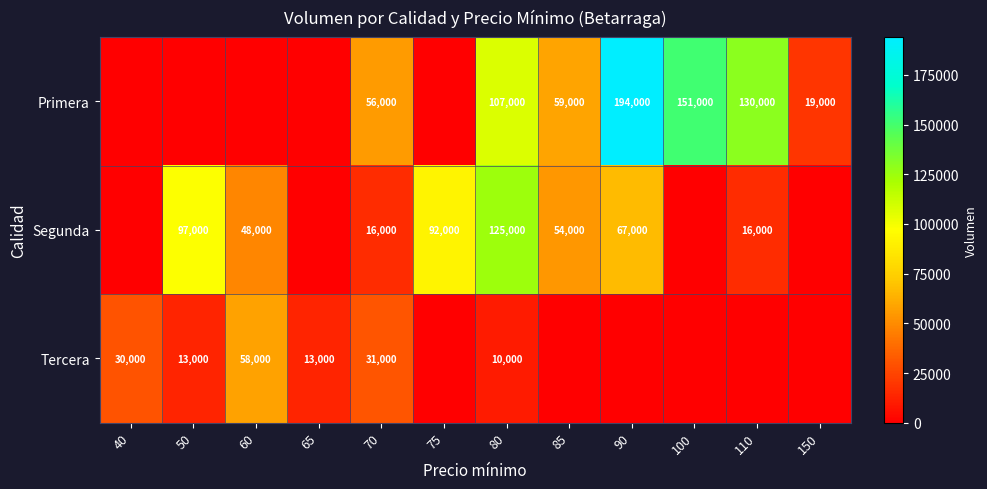

The Primera series shows 79259 at 85. True or false?

False